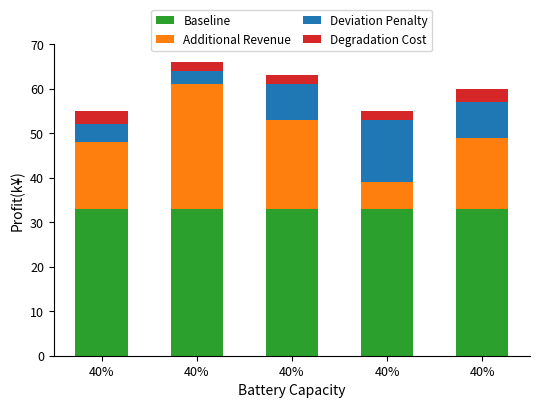

At 40%, list the series in order from smallest to largest.

Degradation Cost, Deviation Penalty, Additional Revenue, Baseline